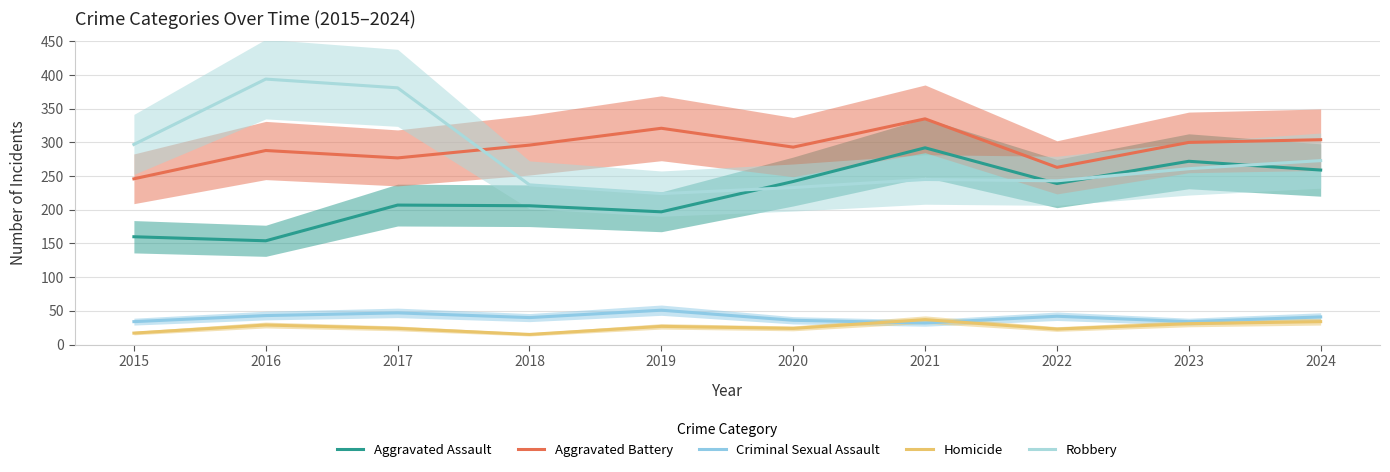

Between 2018 and 2021, which series saw the biggest shift?

Aggravated Assault